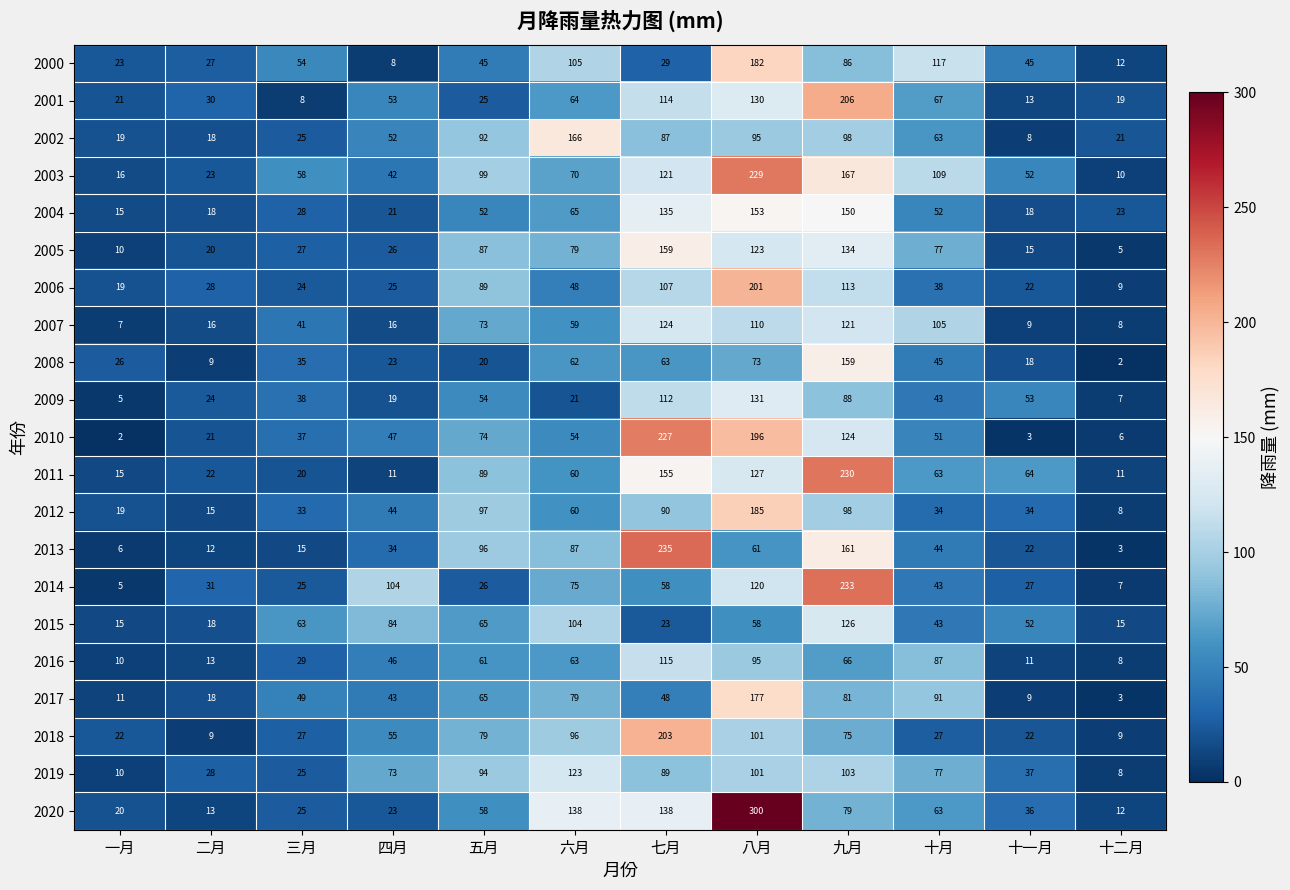

What is the maximum value for 2002?

166